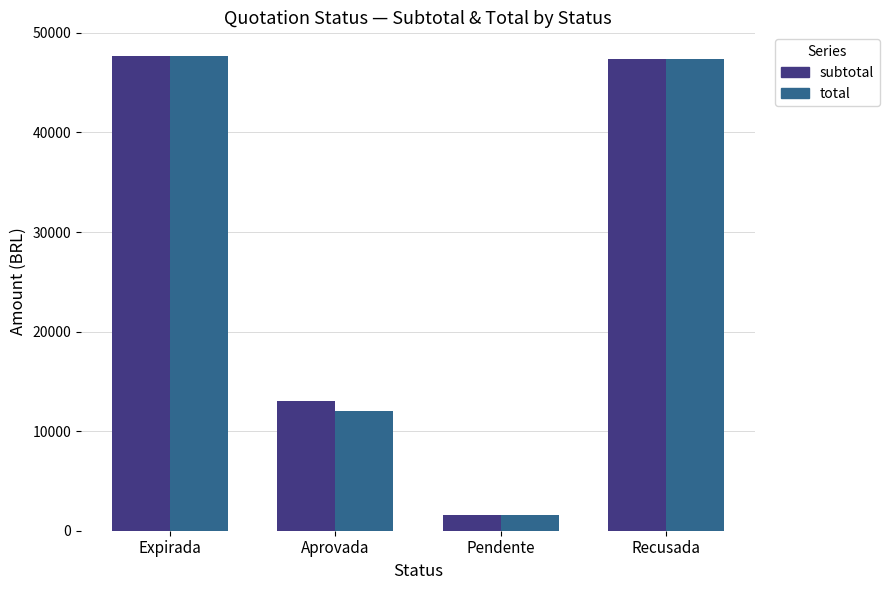

Which category has the lowest value in the total series?

Pendente